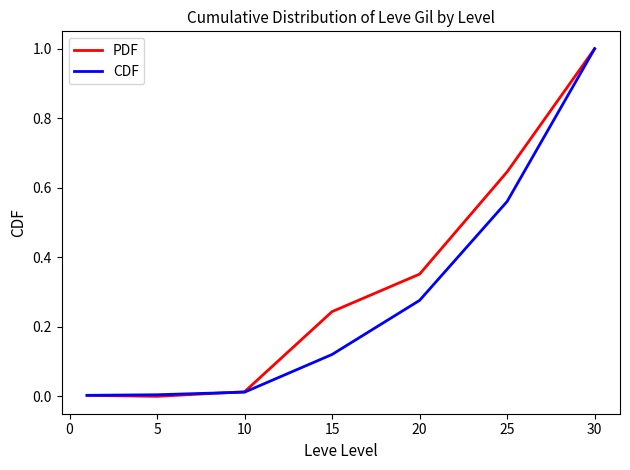

What is the maximum value shown in the chart?

1.0